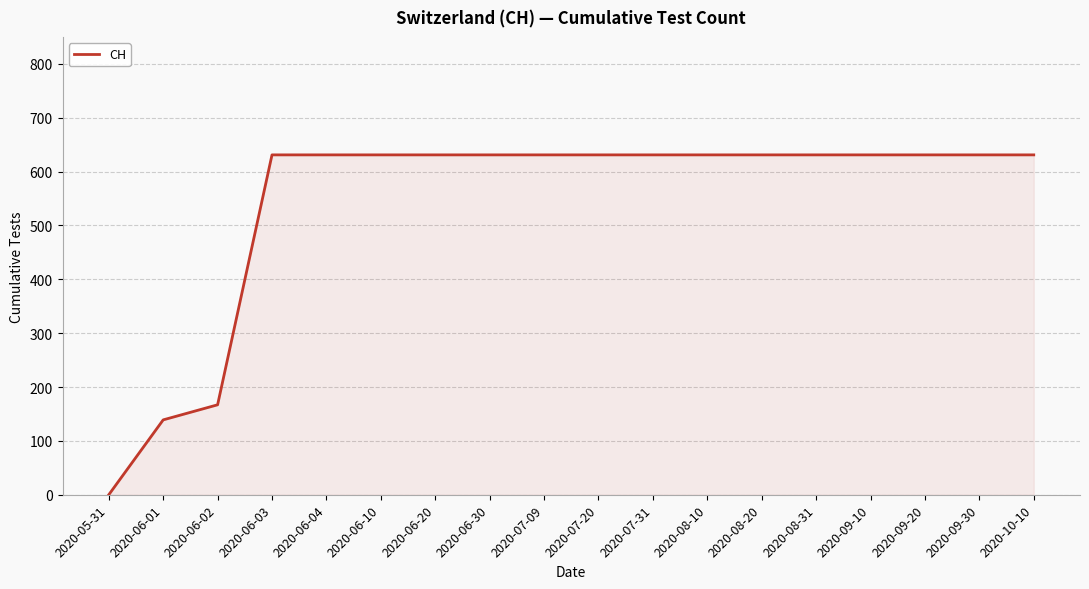

Which label corresponds to the smallest value in the chart?

2020-05-31